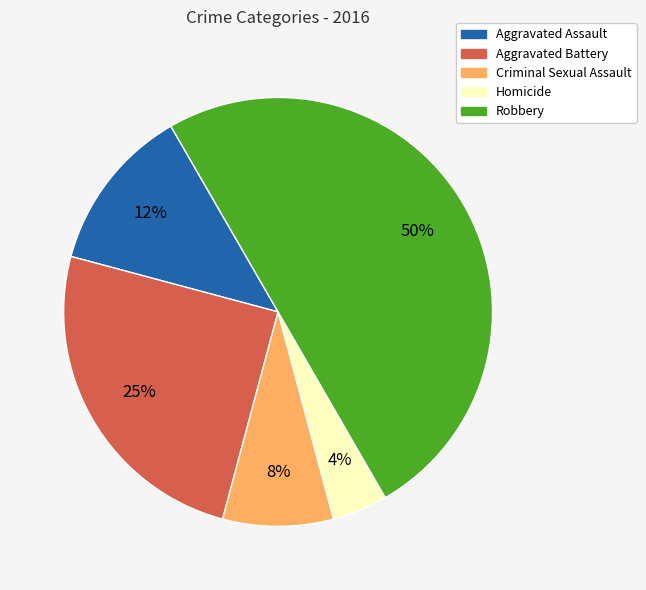

Which slice is the smallest?

Homicide